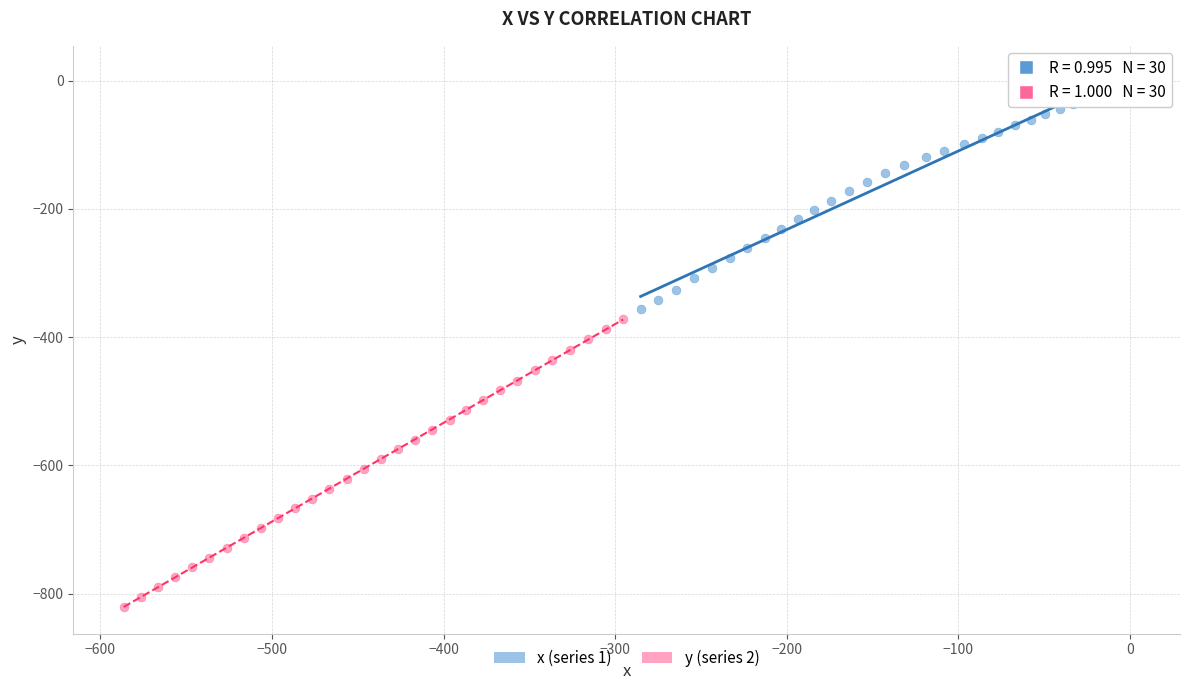

Which series reaches the maximum Y coordinate?

x (series 1)